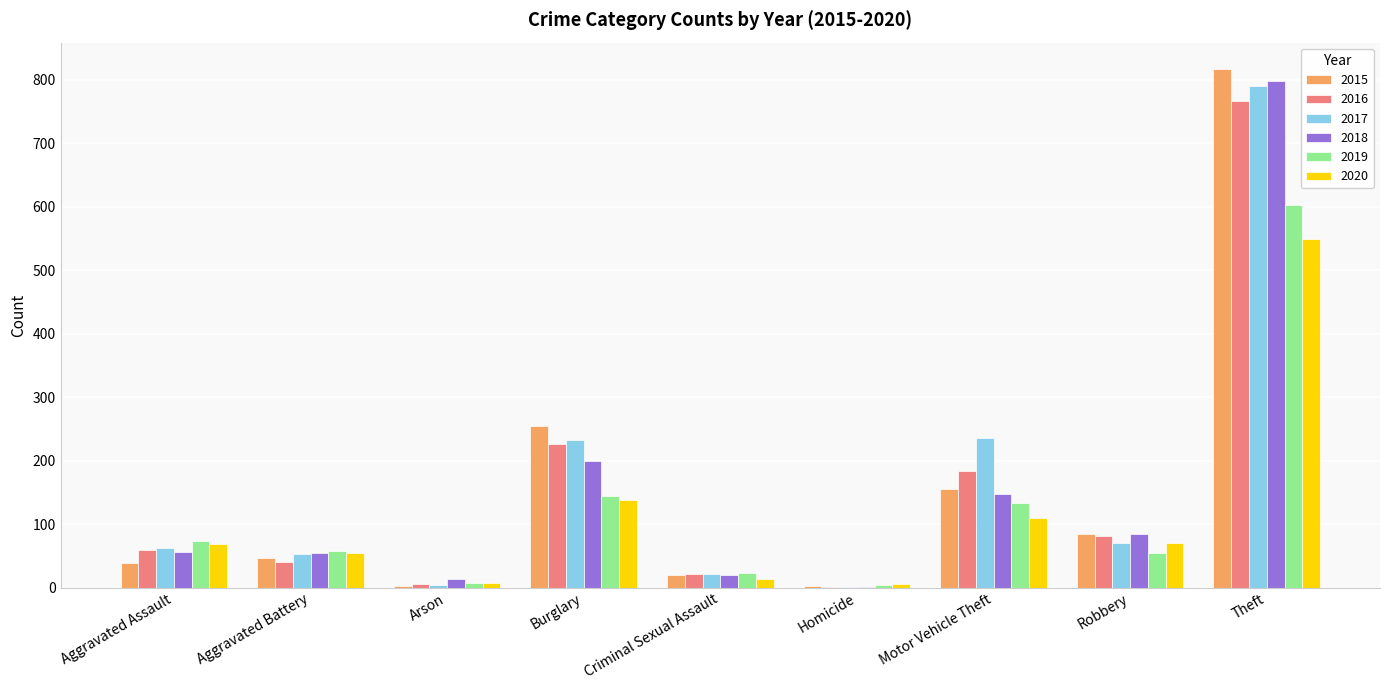

What is the sum of all 2020 values?

1018